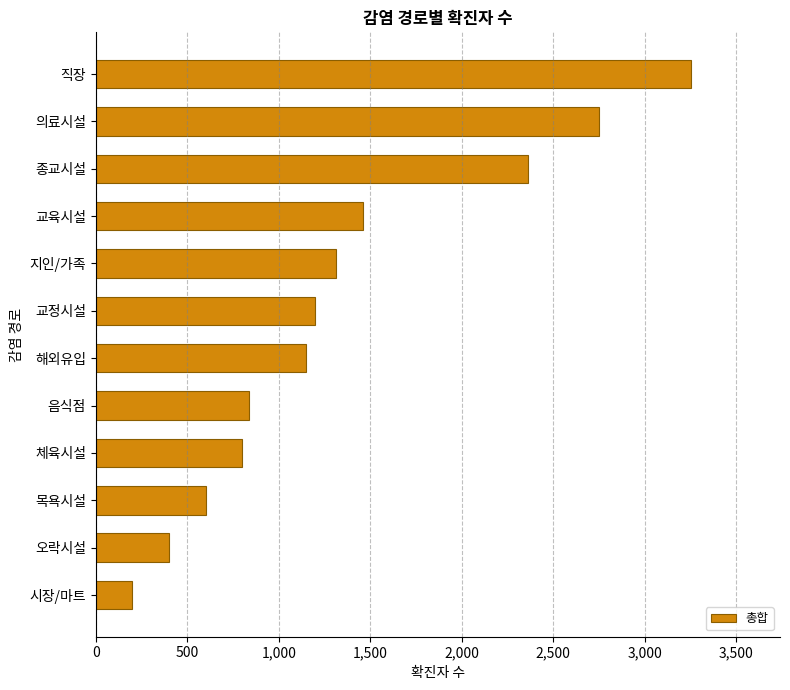

Which has a higher value, 교육시설 or 종교시설?

종교시설